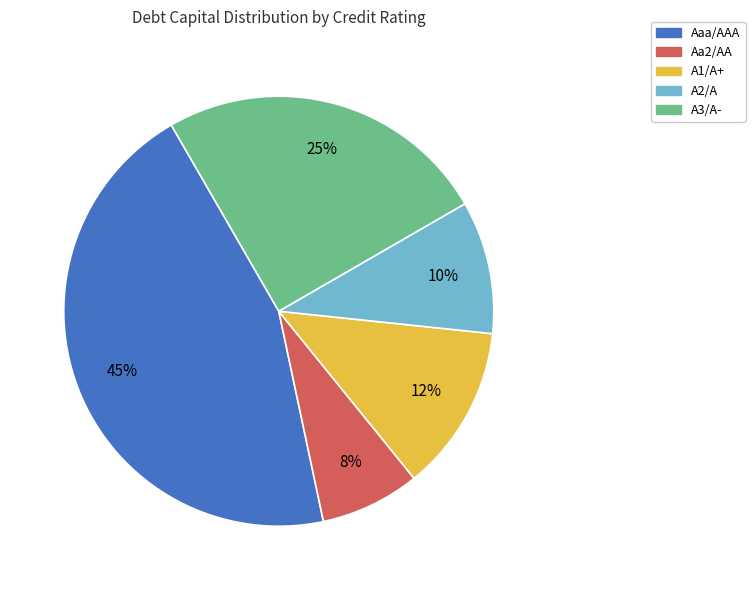

Do A1/A+ and Aaa/AAA together represent more than half of the pie?

Yes